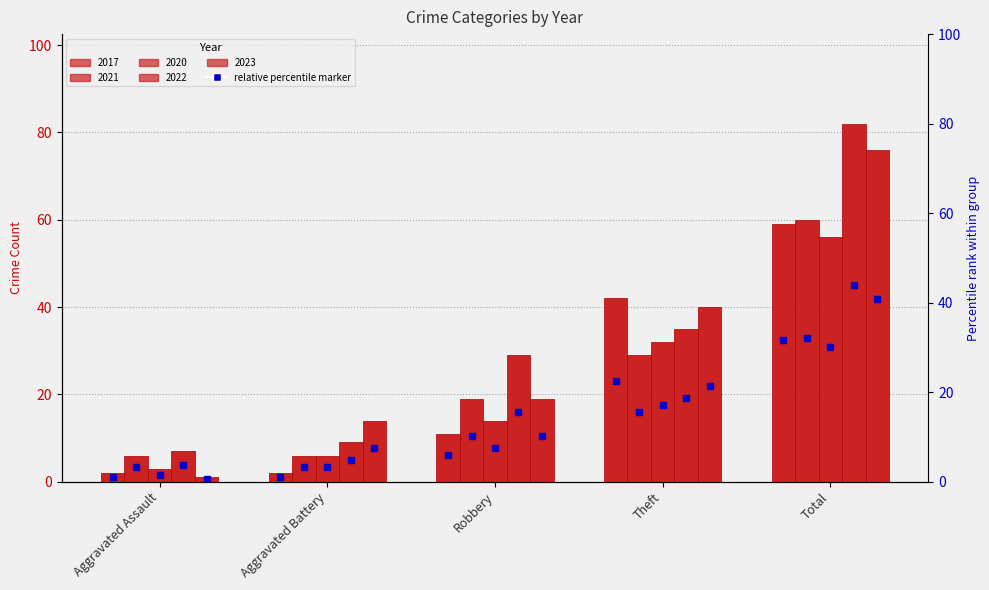

What position from the left is Robbery?

3